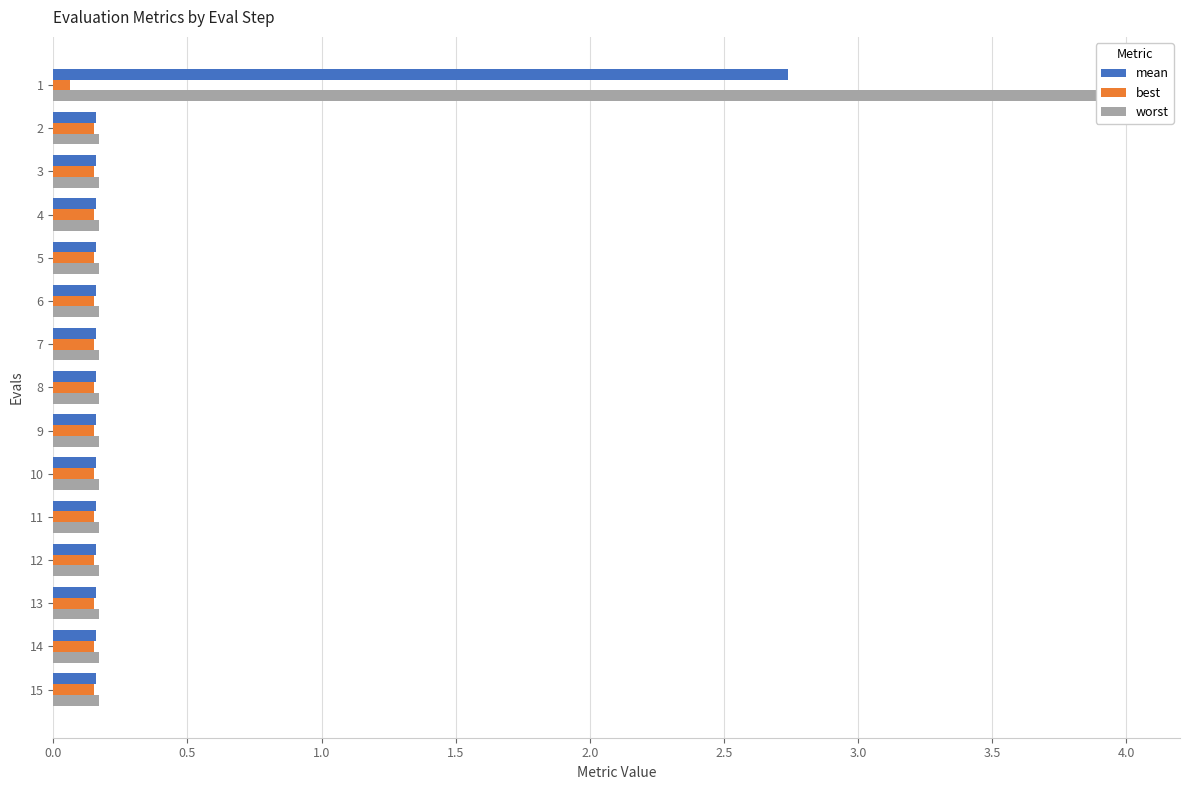

What are all the series names shown in the legend?

mean, best, worst